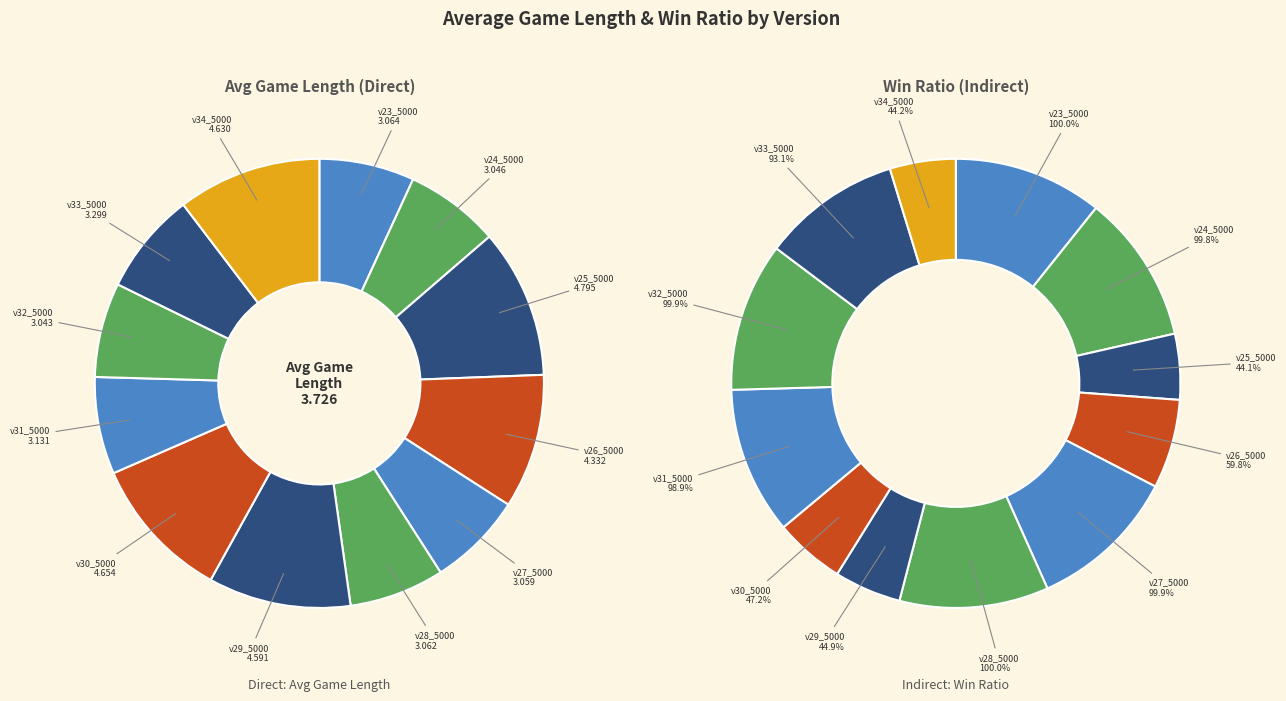

Does v29_5000 represent more than half of the total?

No